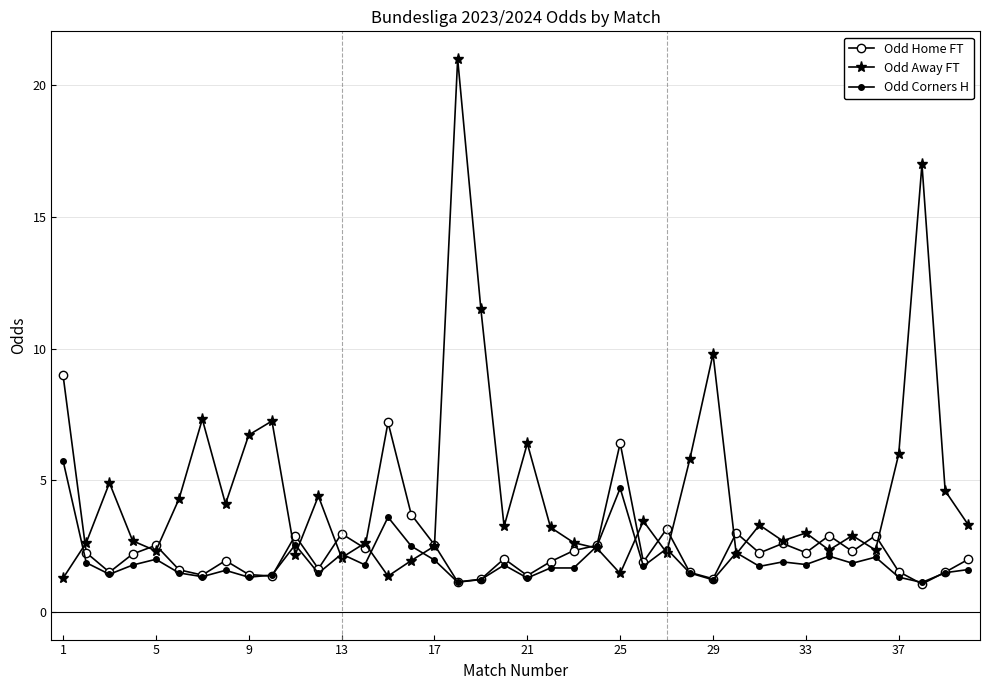

Which series ends up on top after the final intersection of Odd Corners H and Odd Away FT?

Odd Away FT